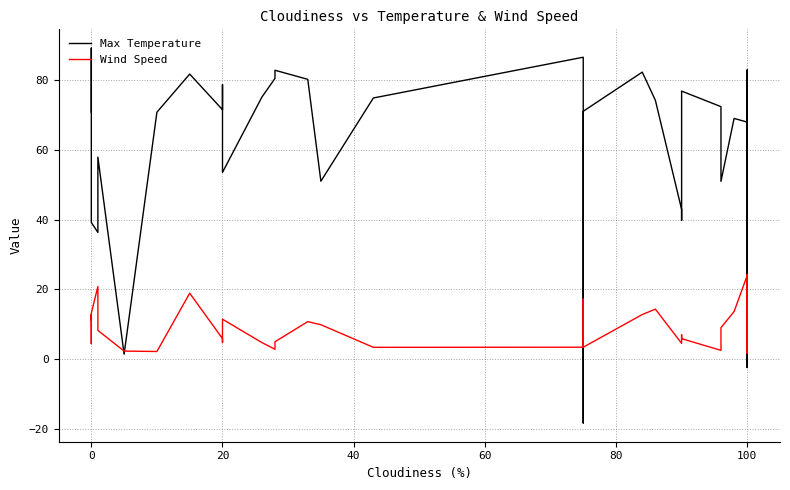

True or false: Wind Speed has a value of 6.2 at 24.

False